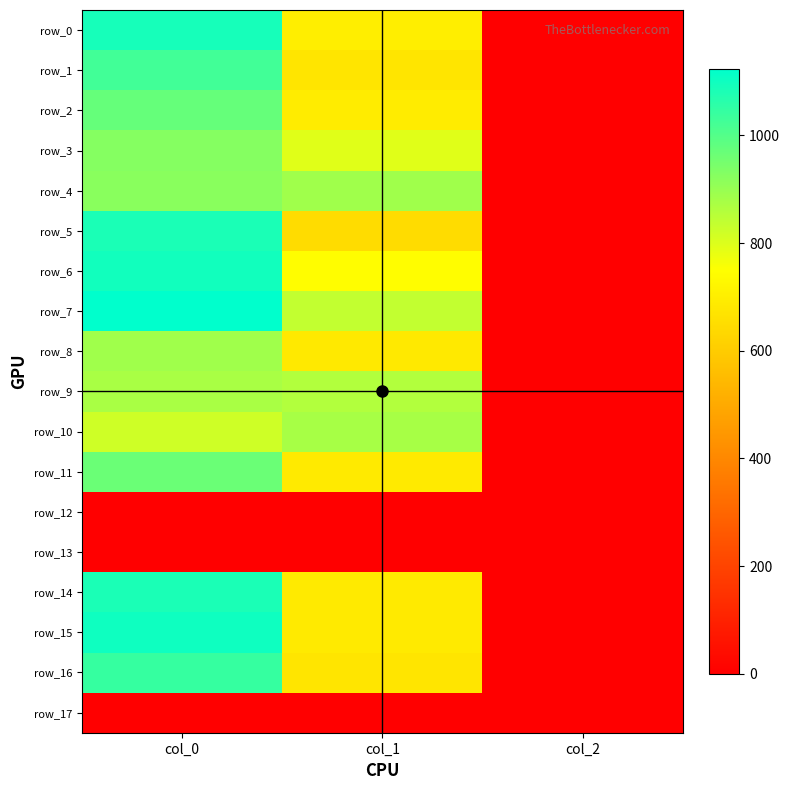

What is the difference between the maximum and second lowest values in the row_11 series?

278.2